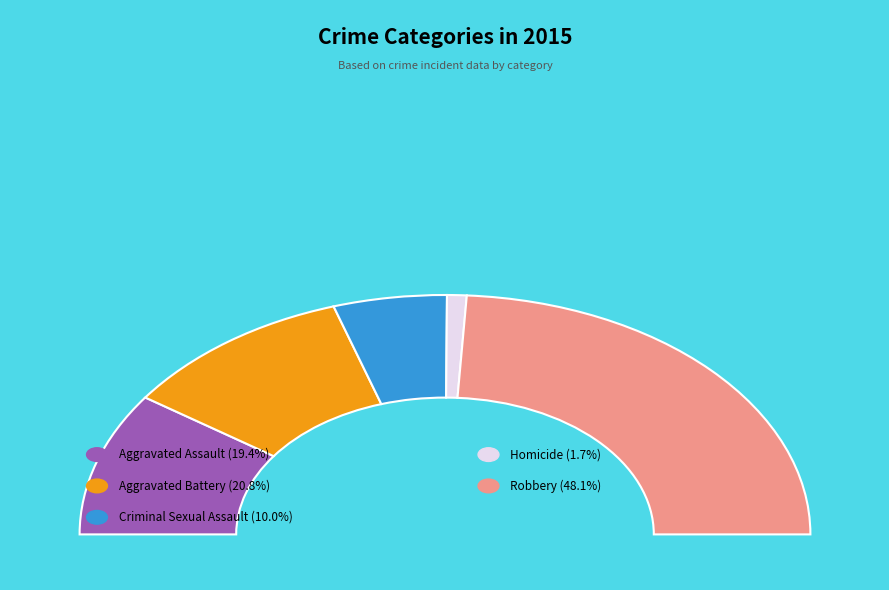

How many slices are in this pie chart?

5